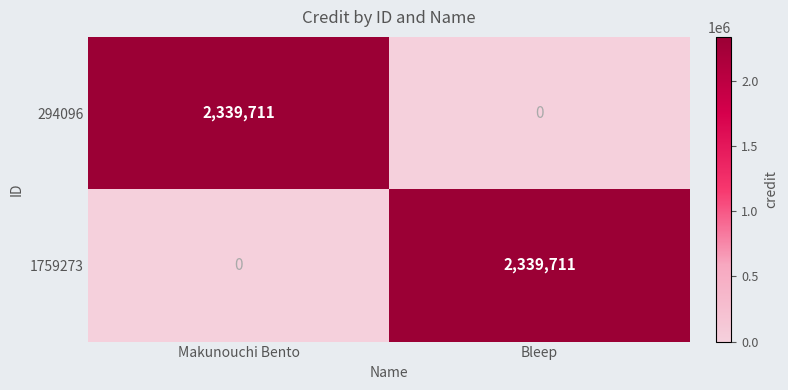

What is the maximum value shown in the chart?

2339711